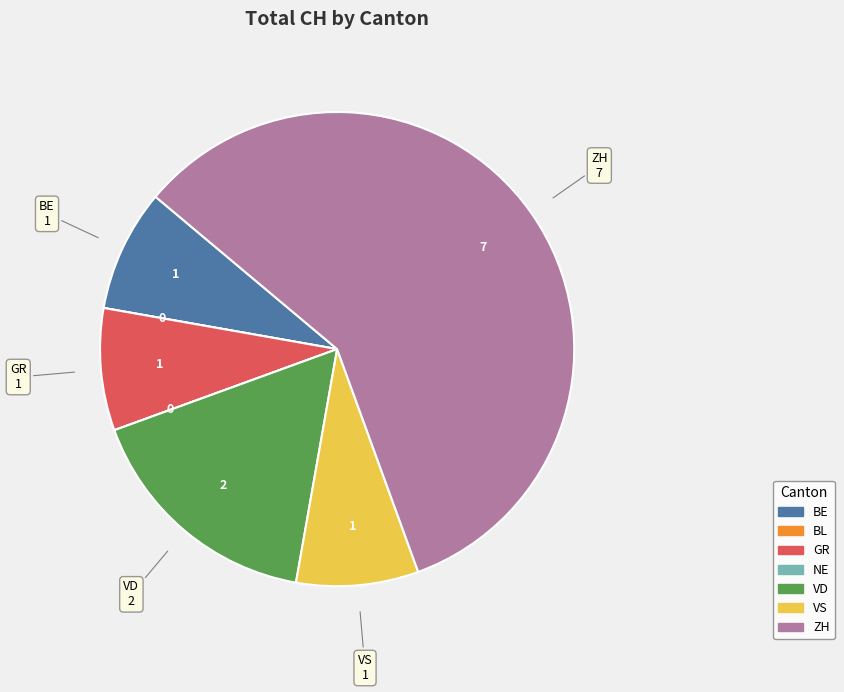

Is it true that VD is 8% of the pie?

False